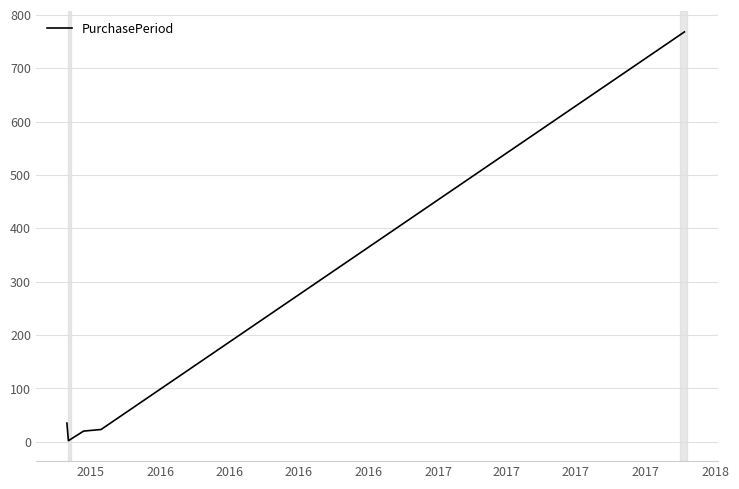

What is the average value?

170